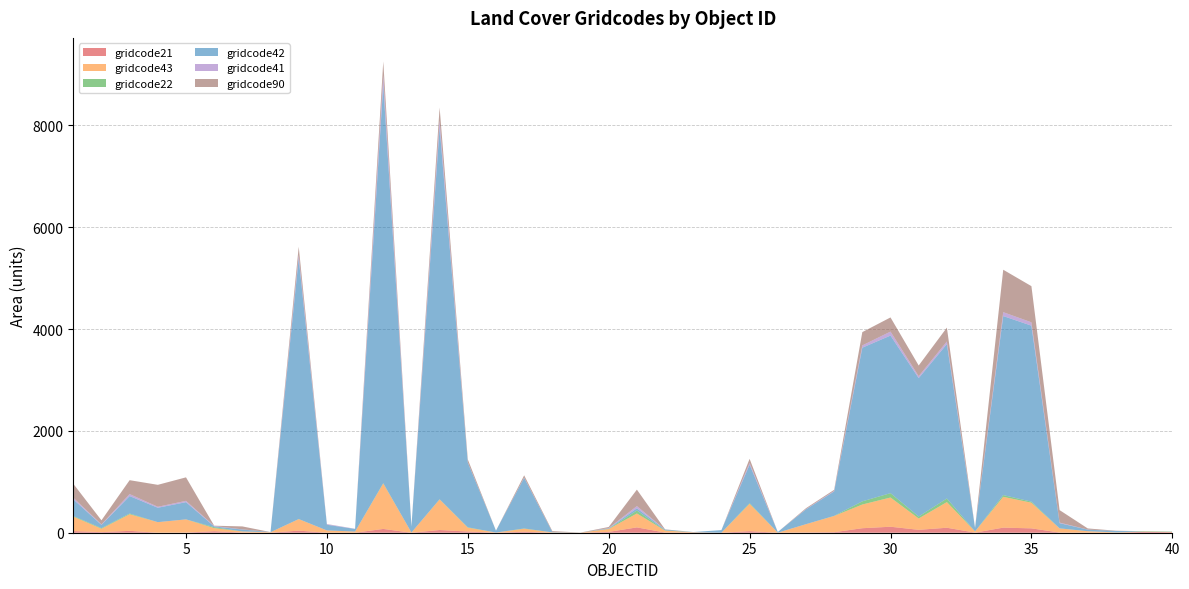

Reading left to right, what are all the values shown in this chart?

gridcode21: 1=32.1	2=11.5	3=36.7	4=0.2	5=2.5	6=29.3	7=3.5	8=0.7	9=40.7	10=0.2	11=0.7	12=74.4	13=0.1	14=53.1	15=23.5	16=0.8	17=19.0	18=0.0	19=0.0	20=16.3	21=104.7	22=3.4	23=4.5	24=0.0	25=30.4	26=0.0	27=4.8	28=10.1	29=88.4	30=117.5	31=56.8	32=97.8	33=1.7	34=99.9	35=85.6	36=3.7	37=0.0	38=0.0	39=17.8	40=10.2
gridcode43: 1=284.6	2=66.9	3=325.9	4=207.3	5=259.6	6=60.9	7=20.9	8=9.6	9=226.1	10=44.8	11=22.3	12=892.4	13=4.0	14=600.9	15=76.4	16=2.7	17=59.9	18=6.8	19=2.0	20=56.9	21=273.1	22=38.1	23=4.8	24=0.3	25=538.1	26=0.7	27=163.0	28=318.8	29=465.5	30=573.8	31=222.6	32=503.6	33=23.6	34=604.7	35=503.8	36=80.9	37=29.7	38=6.5	39=3.6	40=4.3
gridcode22: 1=12.6	2=12.1	3=14.7	4=0.0	5=0.0	6=18.8	7=0.8	8=0.0	9=2.2	10=0.0	11=0.0	12=6.7	13=0.0	14=3.7	15=7.0	16=0.0	17=5.2	18=0.0	19=0.0	20=4.3	21=58.5	22=4.5	23=1.3	24=0.0	25=13.1	26=0.0	27=0.0	28=2.7	29=62.5	30=85.8	31=38.8	32=70.8	33=0.0	34=34.5	35=21.1	36=1.9	37=0.0	38=0.2	39=7.7	40=5.7
gridcode42: 1=326.3	2=63.5	3=342.7	4=282.6	5=337.8	6=14.9	7=37.7	8=2.5	9=5115.4	10=111.5	11=51.0	12=7821.9	13=118.7	14=7297.8	15=1269.0	16=37.4	17=993.8	18=7.3	19=1.4	20=8.7	21=43.0	22=15.6	23=3.1	24=51.1	25=754.4	26=13.1	27=291.2	28=479.7	29=3016.8	30=3094.5	31=2718.0	32=3032.1	33=67.5	34=3515.5	35=3455.4	36=101.1	37=30.9	38=27.4	39=0.6	40=2.2
gridcode41: 1=32.6	2=9.5	3=38.6	4=19.6	5=26.2	6=9.1	7=3.0	8=0.0	9=69.6	10=12.1	11=3.7	12=183.7	13=0.0	14=141.1	15=6.7	16=0.0	17=6.4	18=0.6	19=0.0	20=5.4	21=43.8	22=0.1	23=0.0	24=0.0	25=33.8	26=0.0	27=5.1	28=10.9	29=45.1	30=78.1	31=37.4	32=51.2	33=0.4	34=76.5	35=66.0	36=11.5	37=1.8	38=0.0	39=0.0	40=0.5
gridcode90: 1=273.0	2=80.0	3=273.0	4=430.6	5=461.2	6=4.9	7=57.9	8=0.0	9=161.2	10=2.2	11=0.0	12=274.6	13=0.0	14=253.2	15=56.6	16=0.0	17=42.8	18=17.1	19=0.0	20=21.1	21=323.2	22=4.2	23=0.0	24=0.0	25=80.8	26=0.0	27=17.3	28=20.5	29=261.1	30=277.6	31=209.7	32=271.9	33=2.1	34=832.9	35=709.8	36=245.0	37=21.5	38=5.3	39=0.0	40=0.4